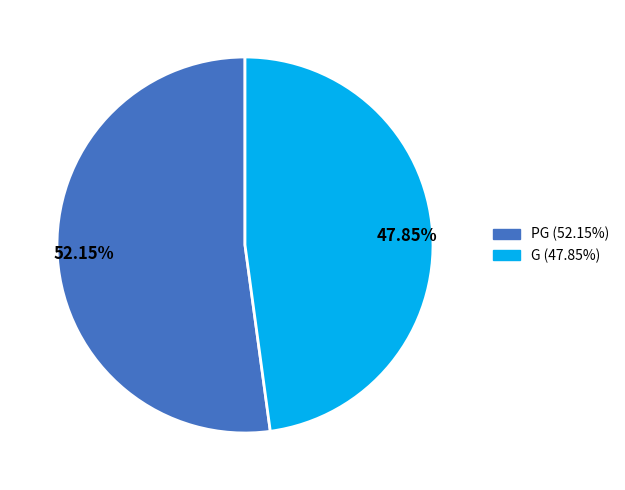

Approximately how many times larger is the value at G compared to PG?

0.9